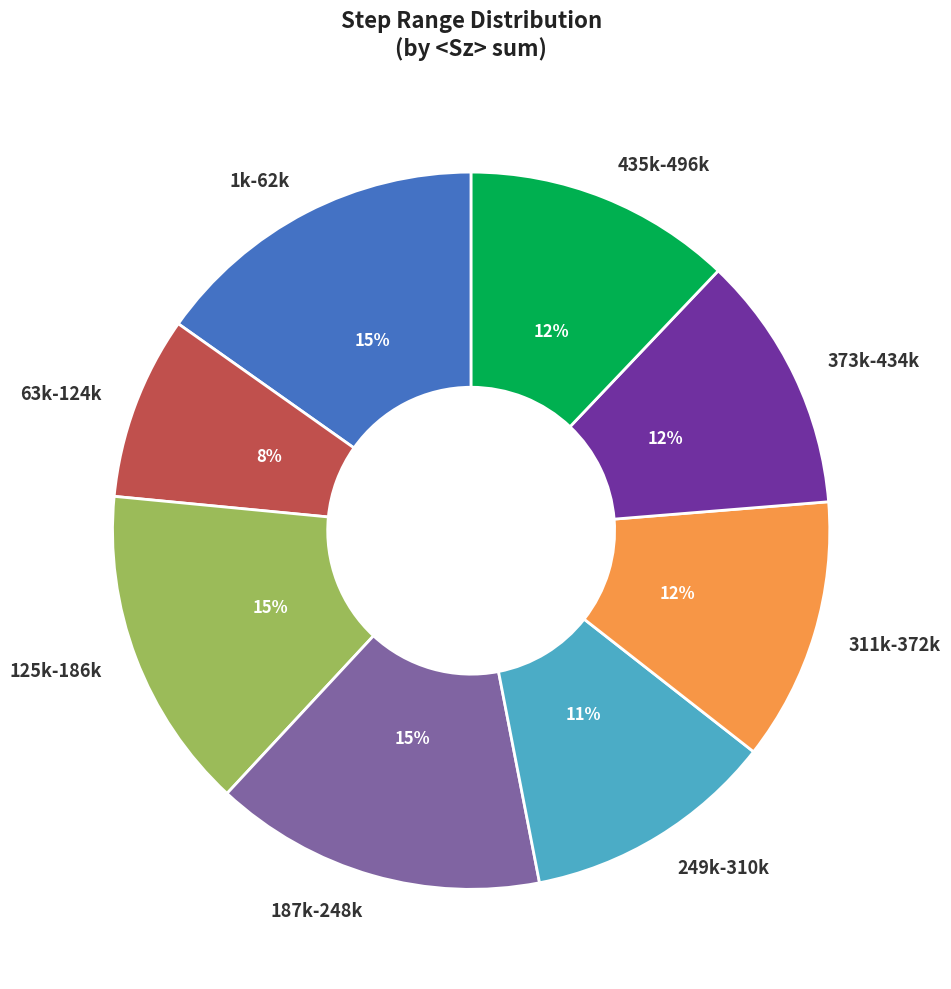

Is it true that 63k-124k is 1% of the pie?

False